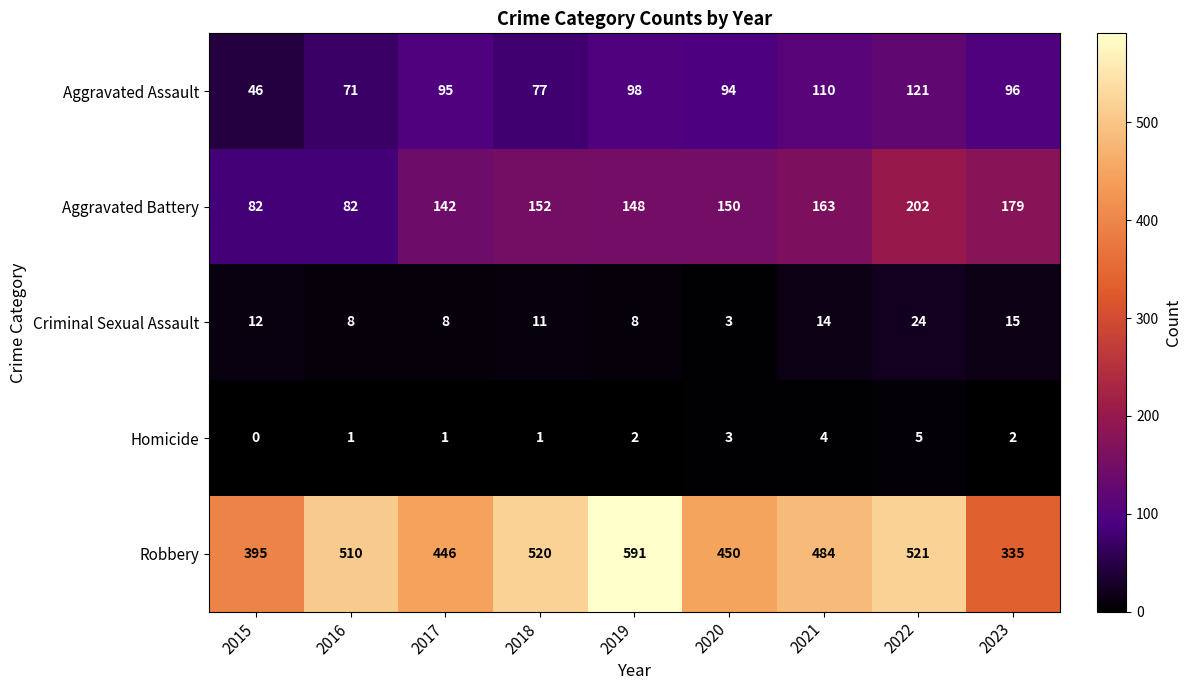

What is the difference between the highest and lowest values at 2015?

395